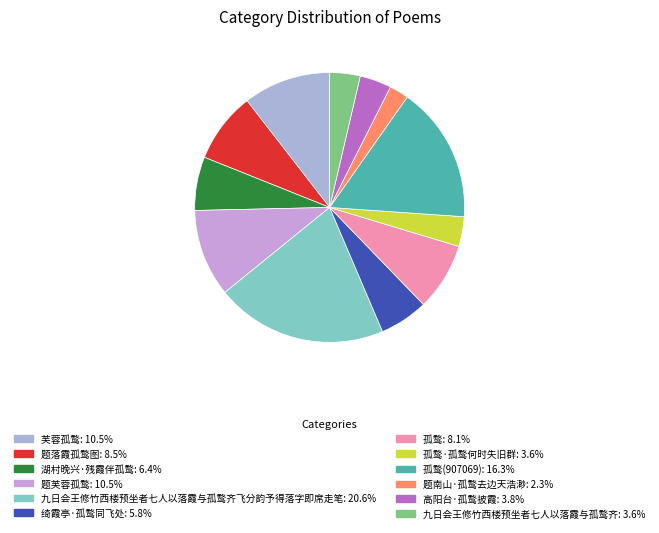

How many segments does this pie chart have?

12